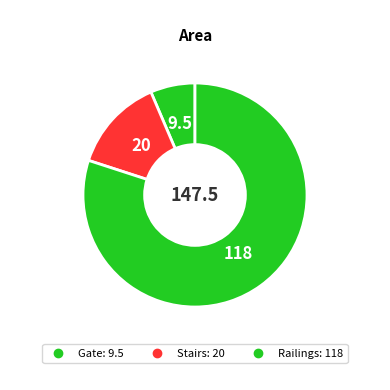

Count the number of slices in the pie.

3